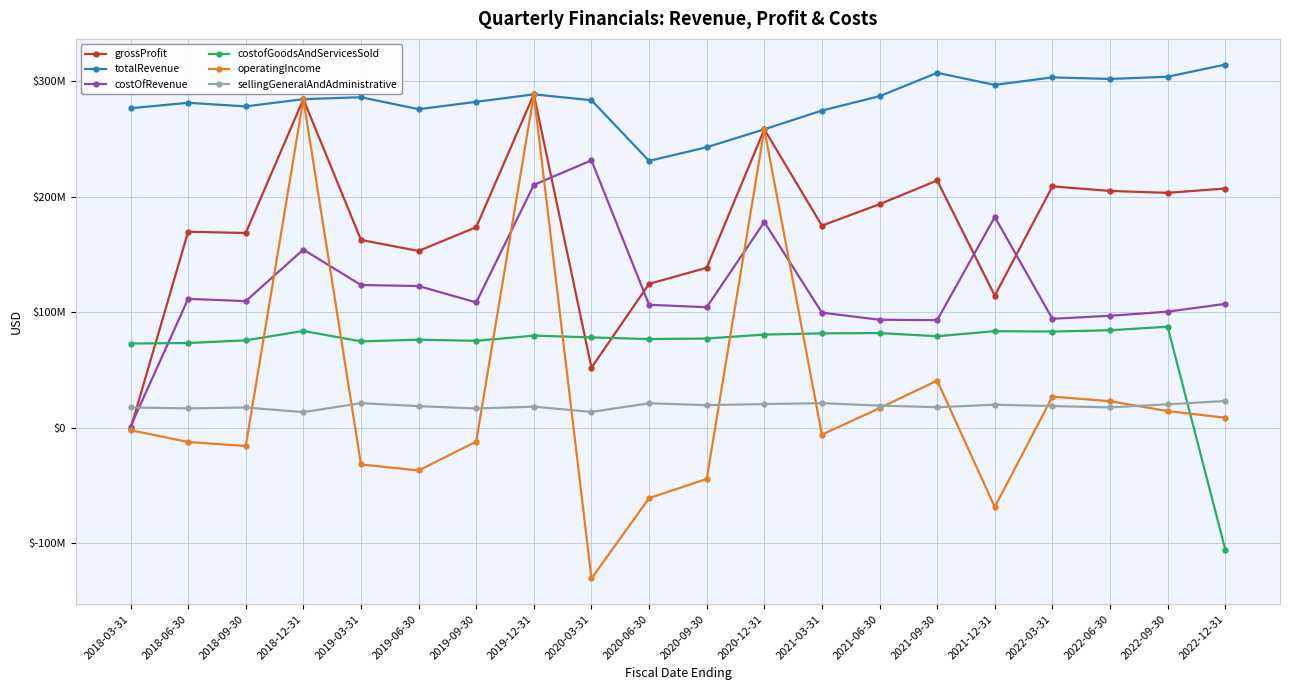

Which series has the widest spread of values?

operatingIncome